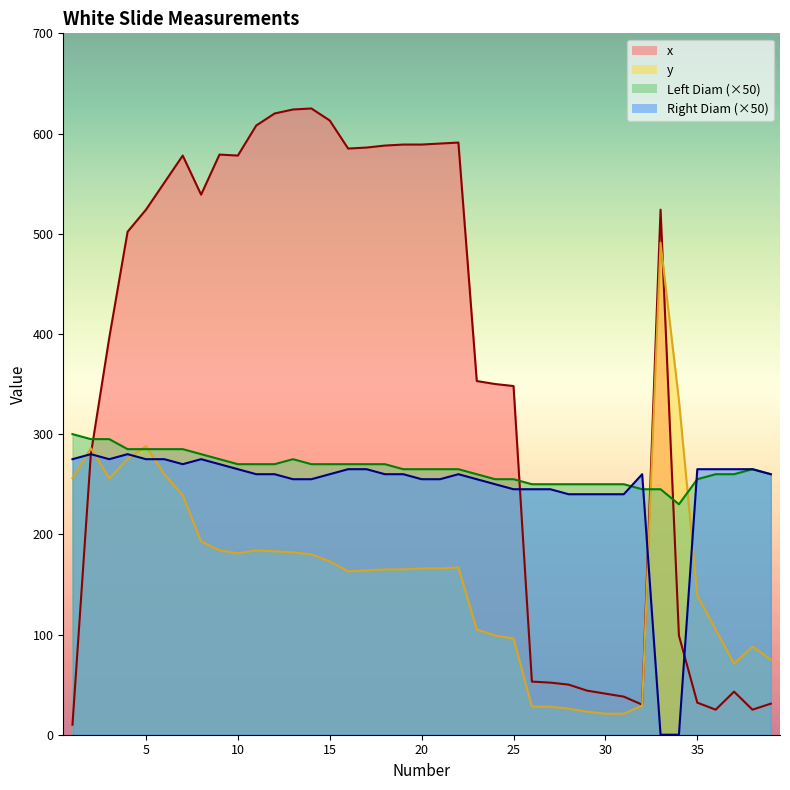

Is the value of Right Diam at 18 greater than the value of x at 23?

No